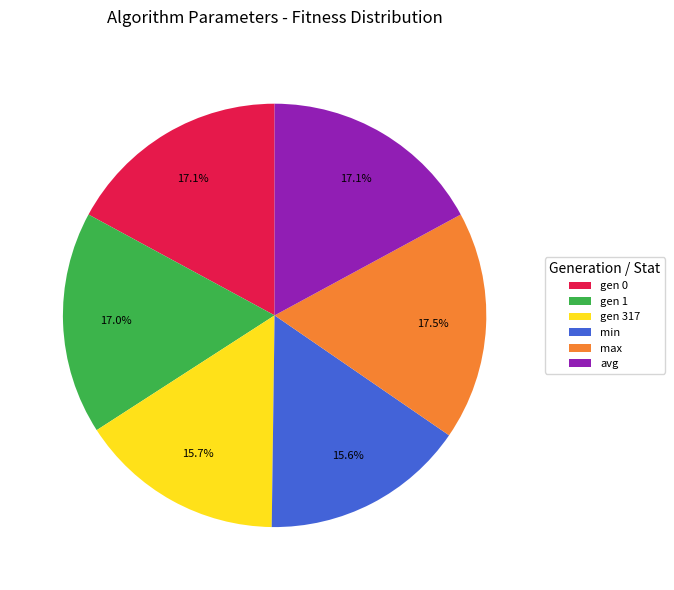

How much of the chart is everything except avg?

82.9%